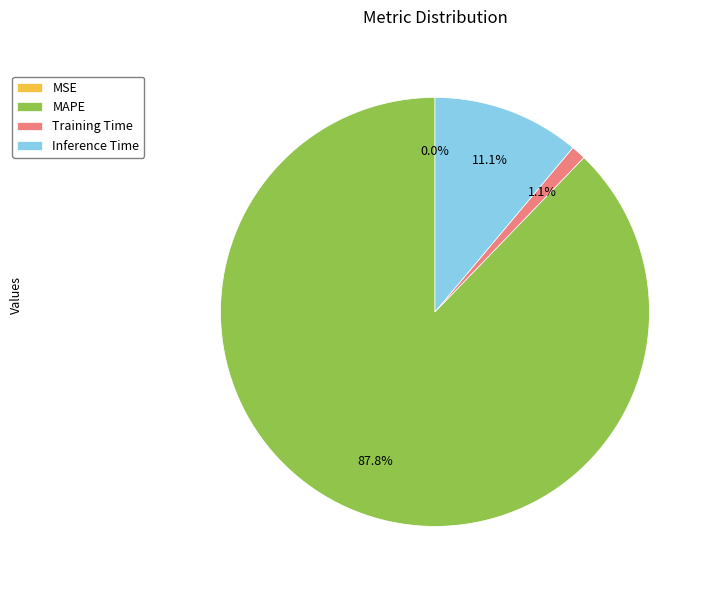

What is the largest slice in the pie chart?

MAPE